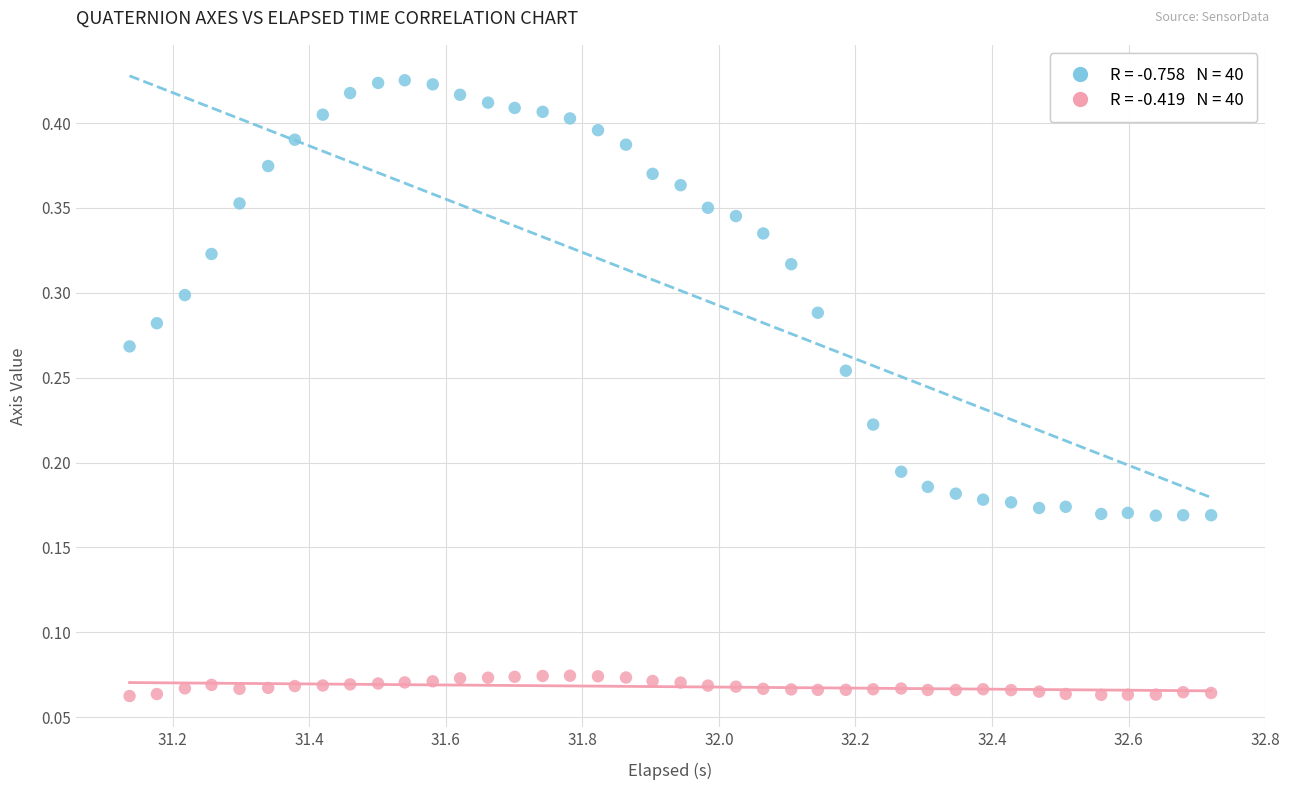

Across all data points, what is the range of X values (max minus min)?

1.6